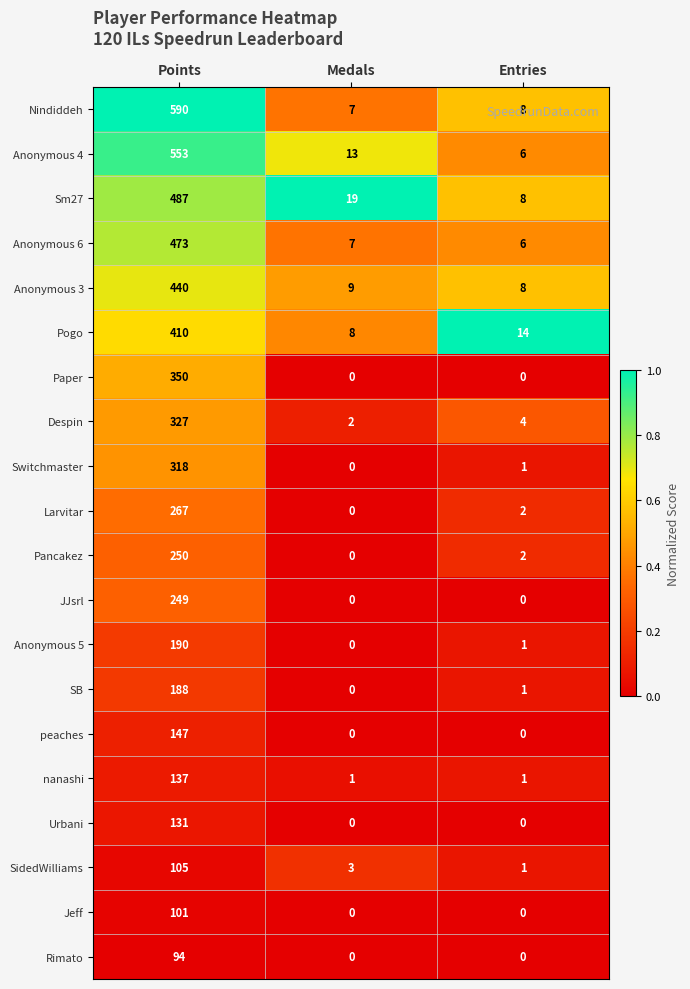

Which category has the highest value in the Anonymous 4 series?

Points